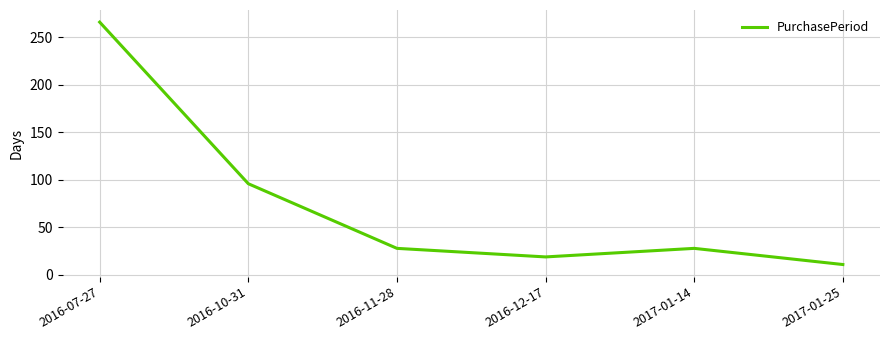

The chart shows a value of 4 at 2016-12-17. True or false?

False